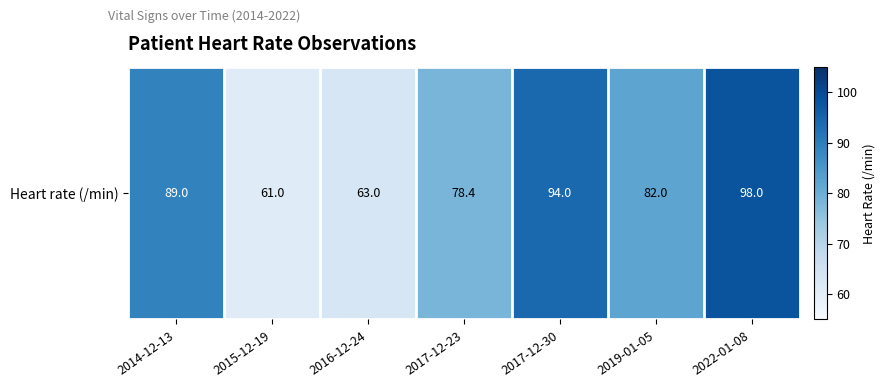

Count the number of values greater than 82.

3